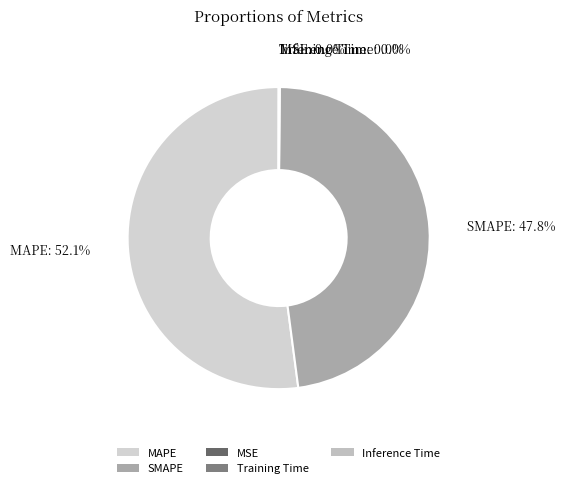

Does any single category account for the majority?

Yes